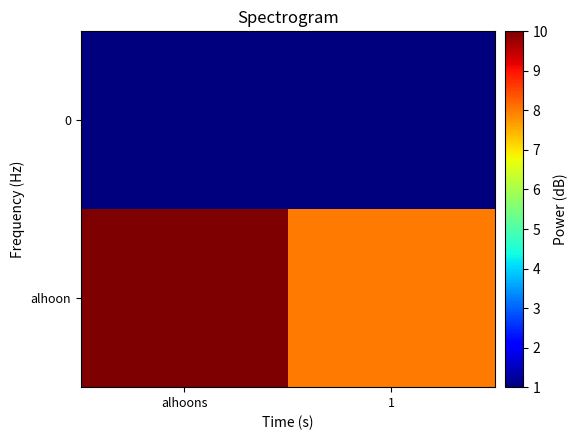

What is the difference between the highest and lowest values at 1?

7